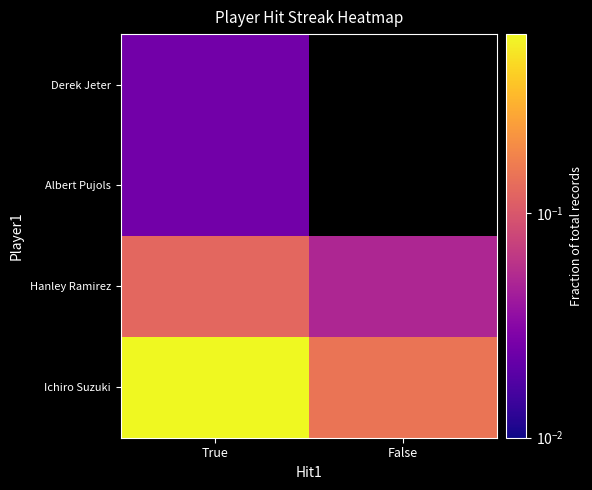

At how many categories does at least one series exceed 0?

2